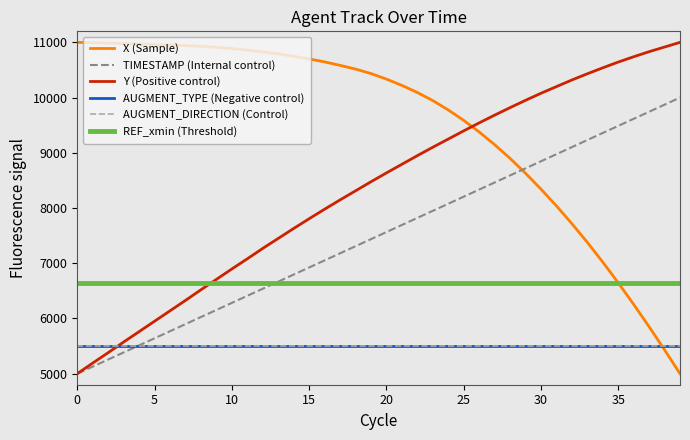

True or false: TIMESTAMP and Y cross at least once.

False